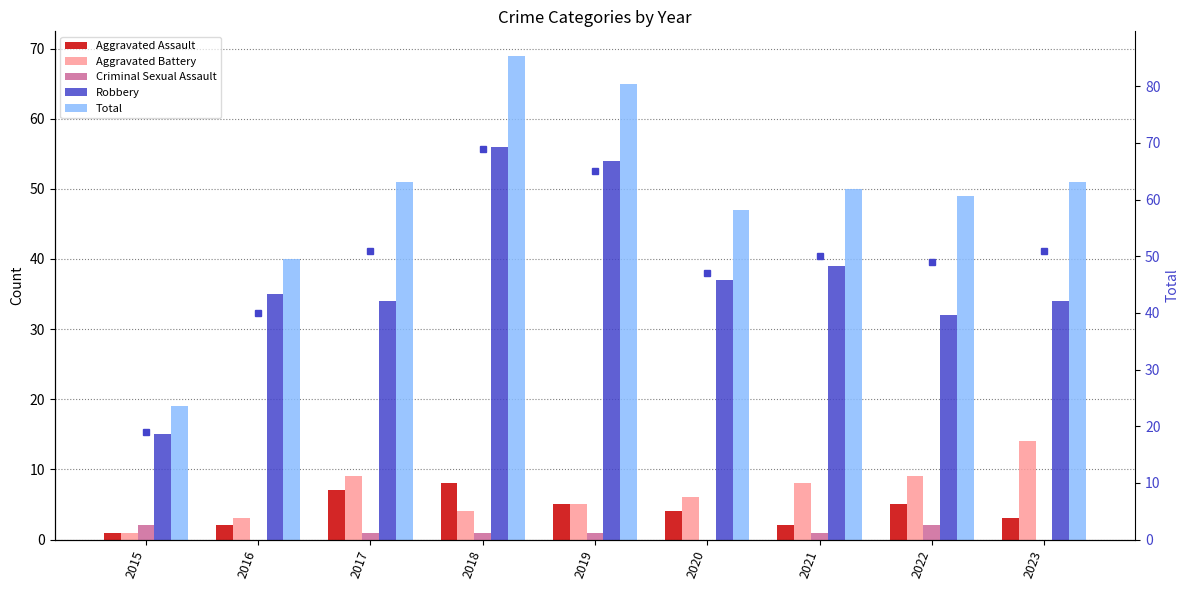

Reading left to right, list all the values displayed in this chart.

Aggravated Assault: 2015=1	2016=2	2017=7	2018=8	2019=5	2020=4	2021=2	2022=5	2023=3
Aggravated Battery: 2015=1	2016=3	2017=9	2018=4	2019=5	2020=6	2021=8	2022=9	2023=14
Criminal Sexual Assault: 2015=2	2016=0	2017=1	2018=1	2019=1	2020=0	2021=1	2022=2	2023=0
Robbery: 2015=15	2016=35	2017=34	2018=56	2019=54	2020=37	2021=39	2022=32	2023=34
Total: 2015=19	2016=40	2017=51	2018=69	2019=65	2020=47	2021=50	2022=49	2023=51
Total (right axis): 2015=19	2016=40	2017=51	2018=69	2019=65	2020=47	2021=50	2022=49	2023=51